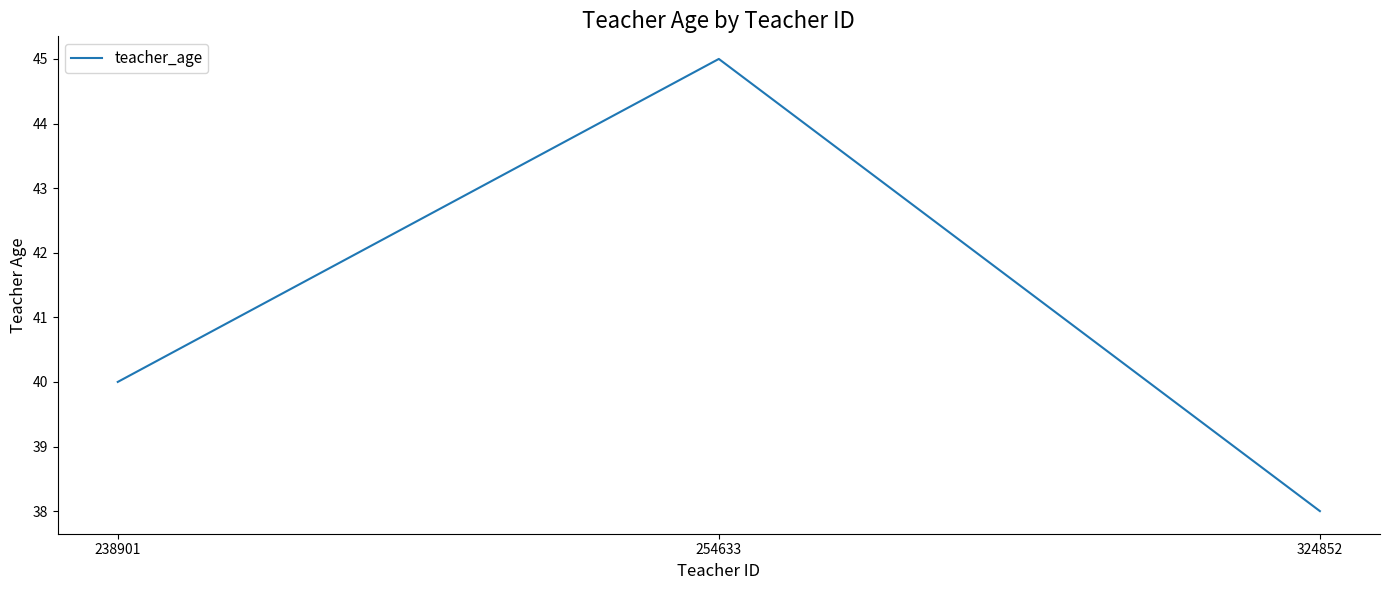

What is the average value?

41